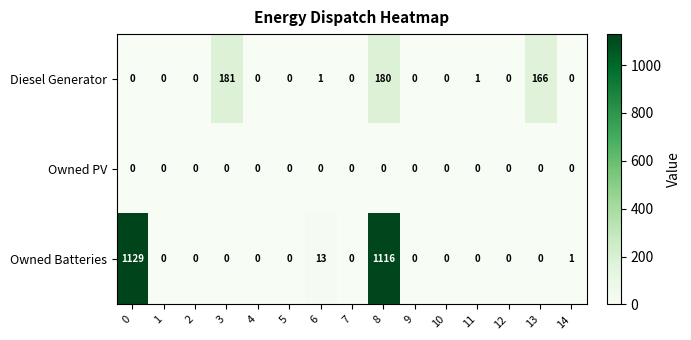

What is the greatest value displayed?

1129